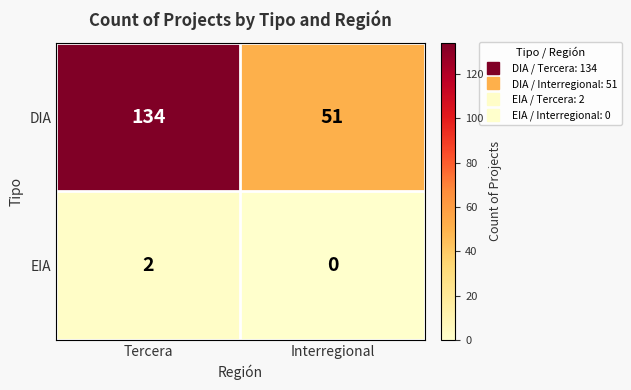

True or false: DIA has a value of 51 at Interregional.

True